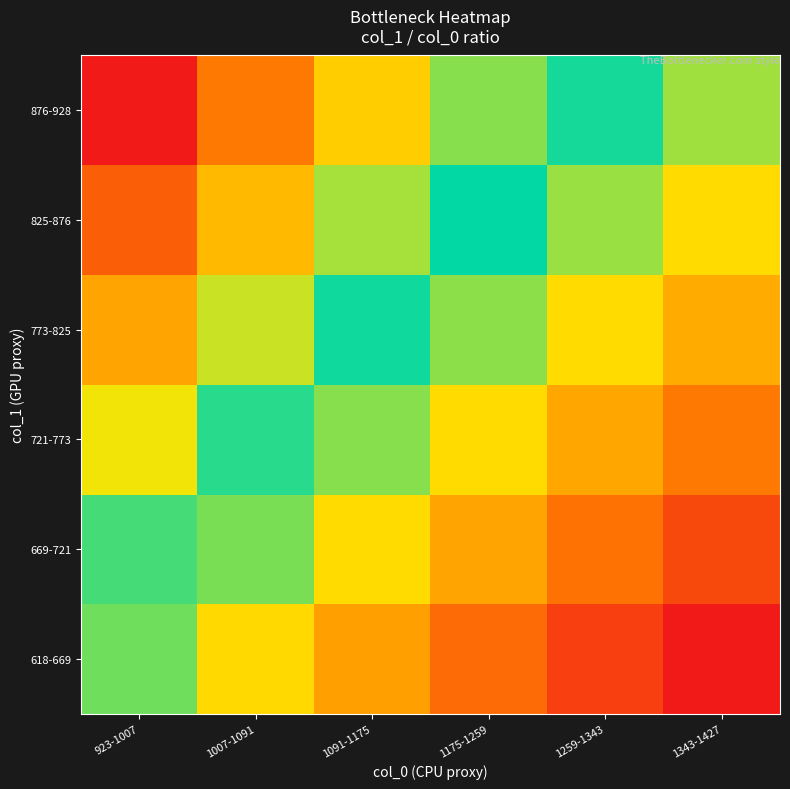

Reading left to right, extract all data points from this chart.

618-669: 923-1007=0.7	1007-1091=0.6	1091-1175=0.6	1175-1259=0.5	1259-1343=0.5	1343-1427=0.5
669-721: 923-1007=0.7	1007-1091=0.7	1091-1175=0.6	1175-1259=0.6	1259-1343=0.5	1343-1427=0.5
721-773: 923-1007=0.8	1007-1091=0.7	1091-1175=0.7	1175-1259=0.6	1259-1343=0.6	1343-1427=0.5
773-825: 923-1007=0.8	1007-1091=0.8	1091-1175=0.7	1175-1259=0.7	1259-1343=0.6	1343-1427=0.6
825-876: 923-1007=0.9	1007-1091=0.8	1091-1175=0.8	1175-1259=0.7	1259-1343=0.7	1343-1427=0.6
876-928: 923-1007=0.9	1007-1091=0.9	1091-1175=0.8	1175-1259=0.7	1259-1343=0.7	1343-1427=0.7